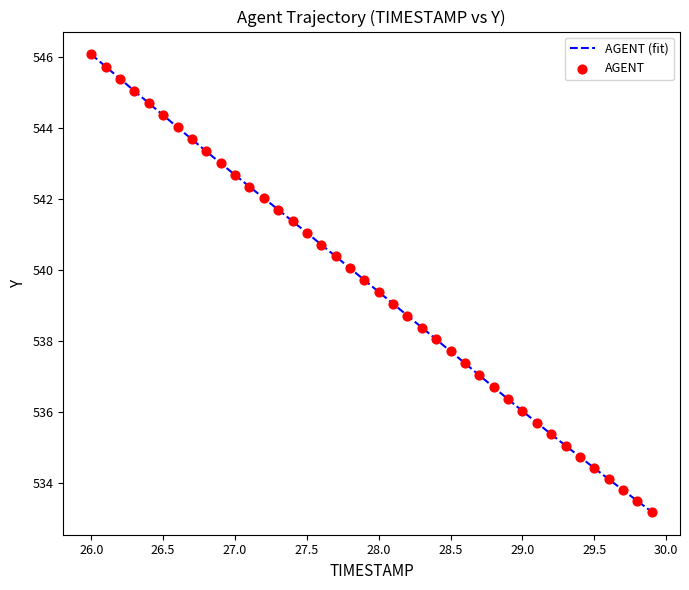

What is the smallest value displayed?

533.2